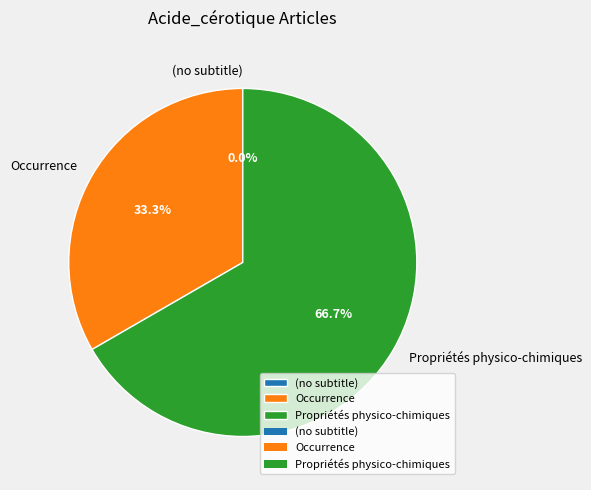

To the nearest percent, what is the average slice percentage?

33%